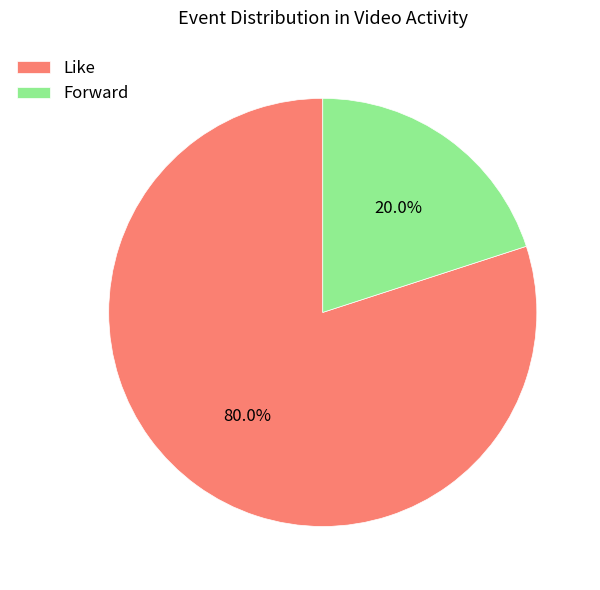

Which category has the smallest portion of the pie?

Forward